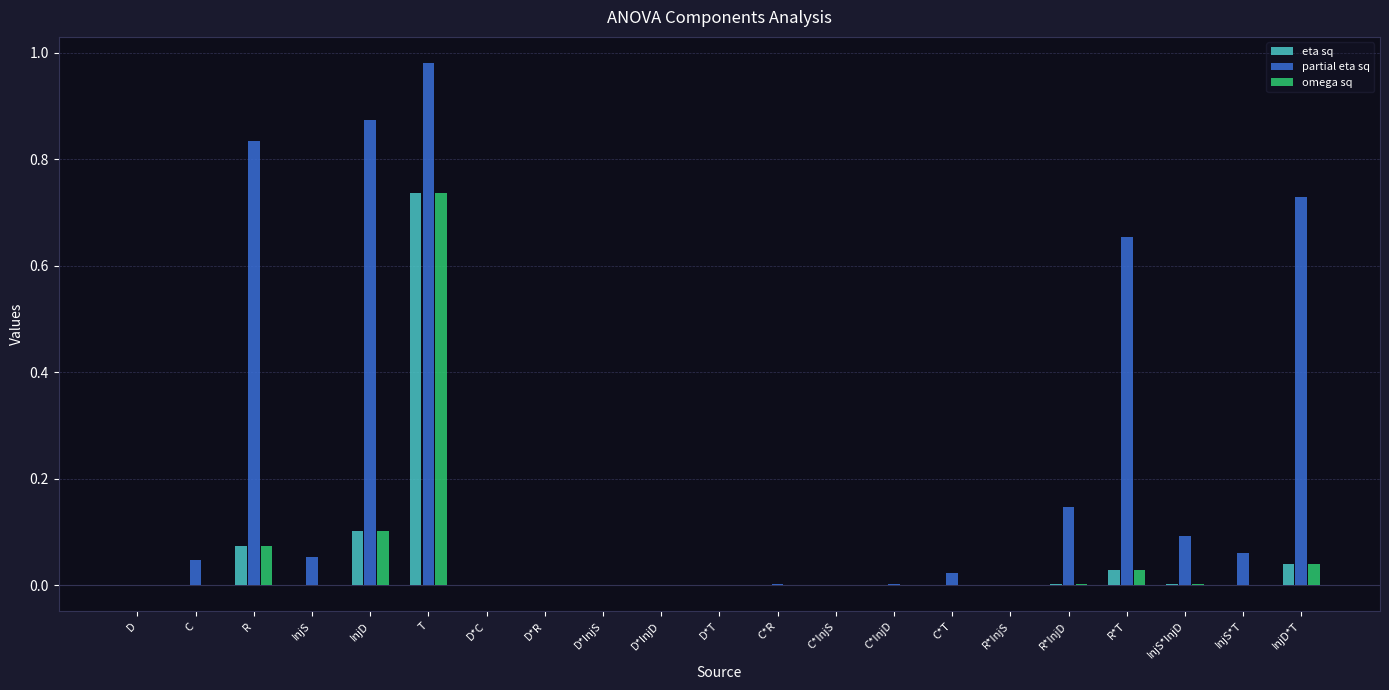

At which label is eta sq closest to 0?

D*C